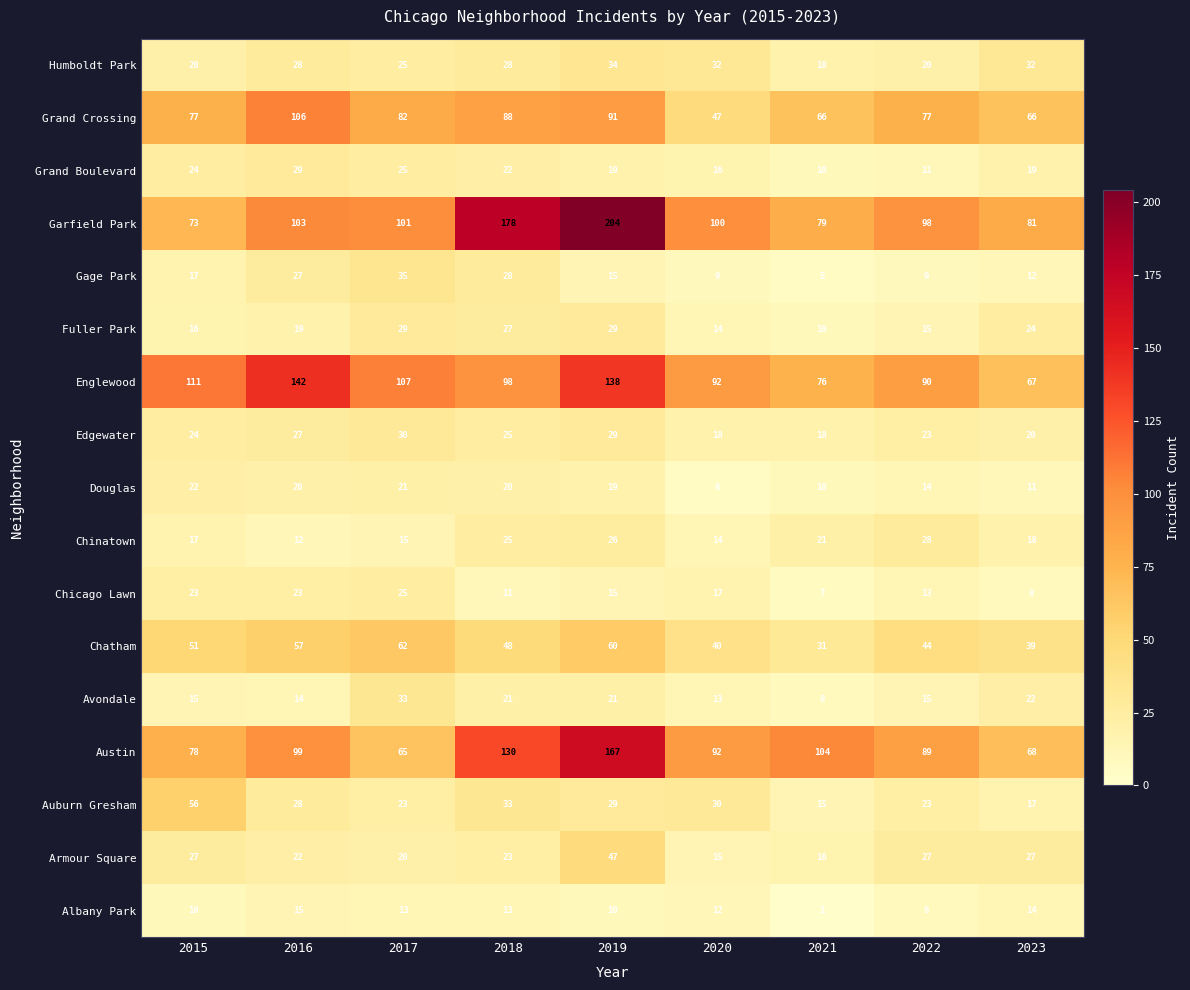

How many categories are shown in the chart?

9